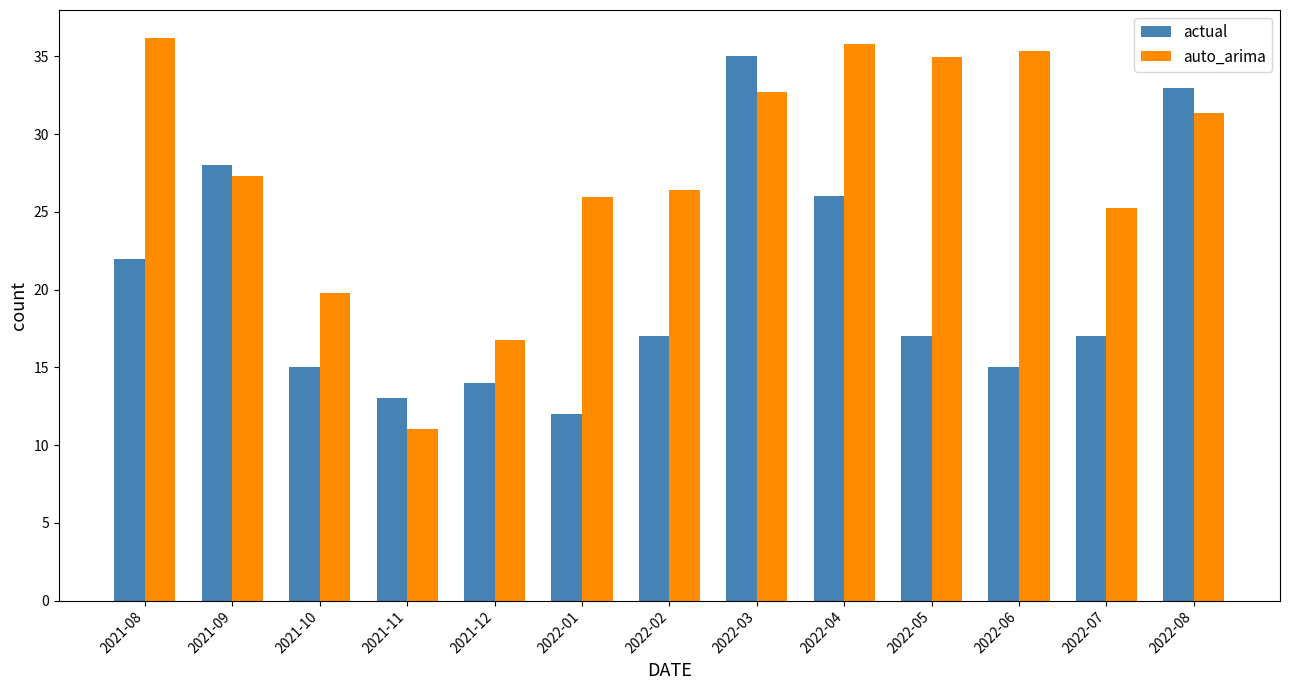

What is the value of the actual bar at the 4th from the left?

13.0